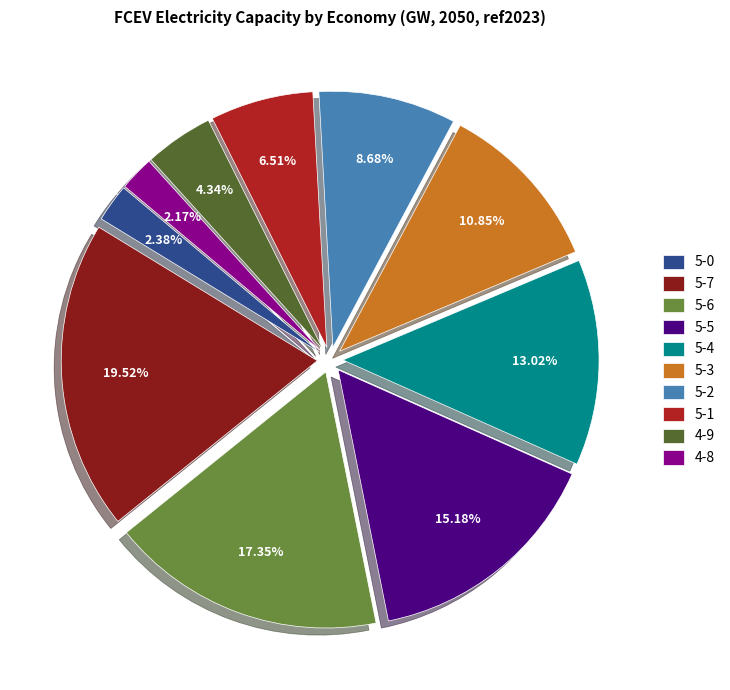

How many slices are in this pie chart?

10